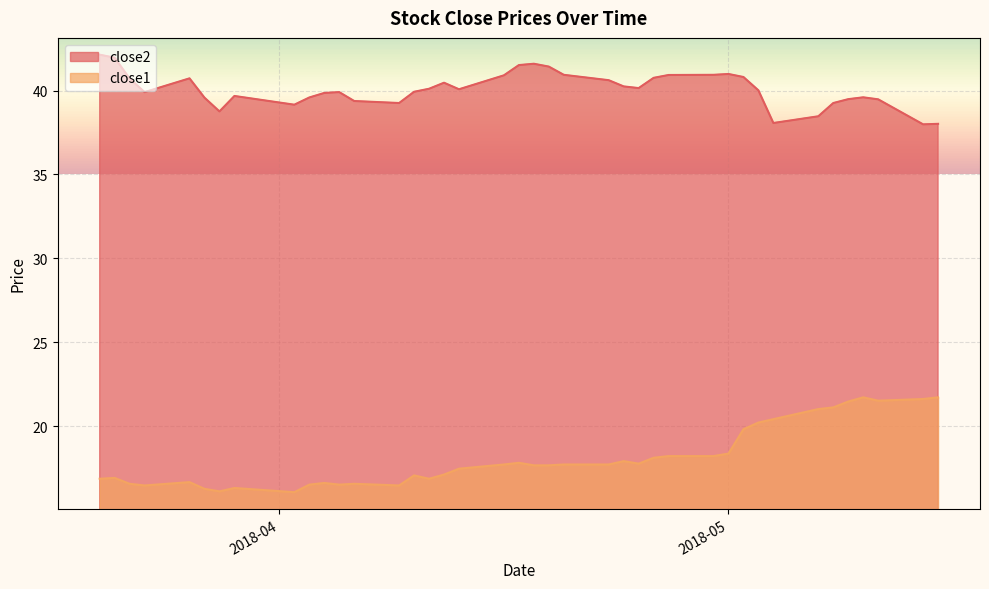

At how many categories does at least one series exceed 18?

40